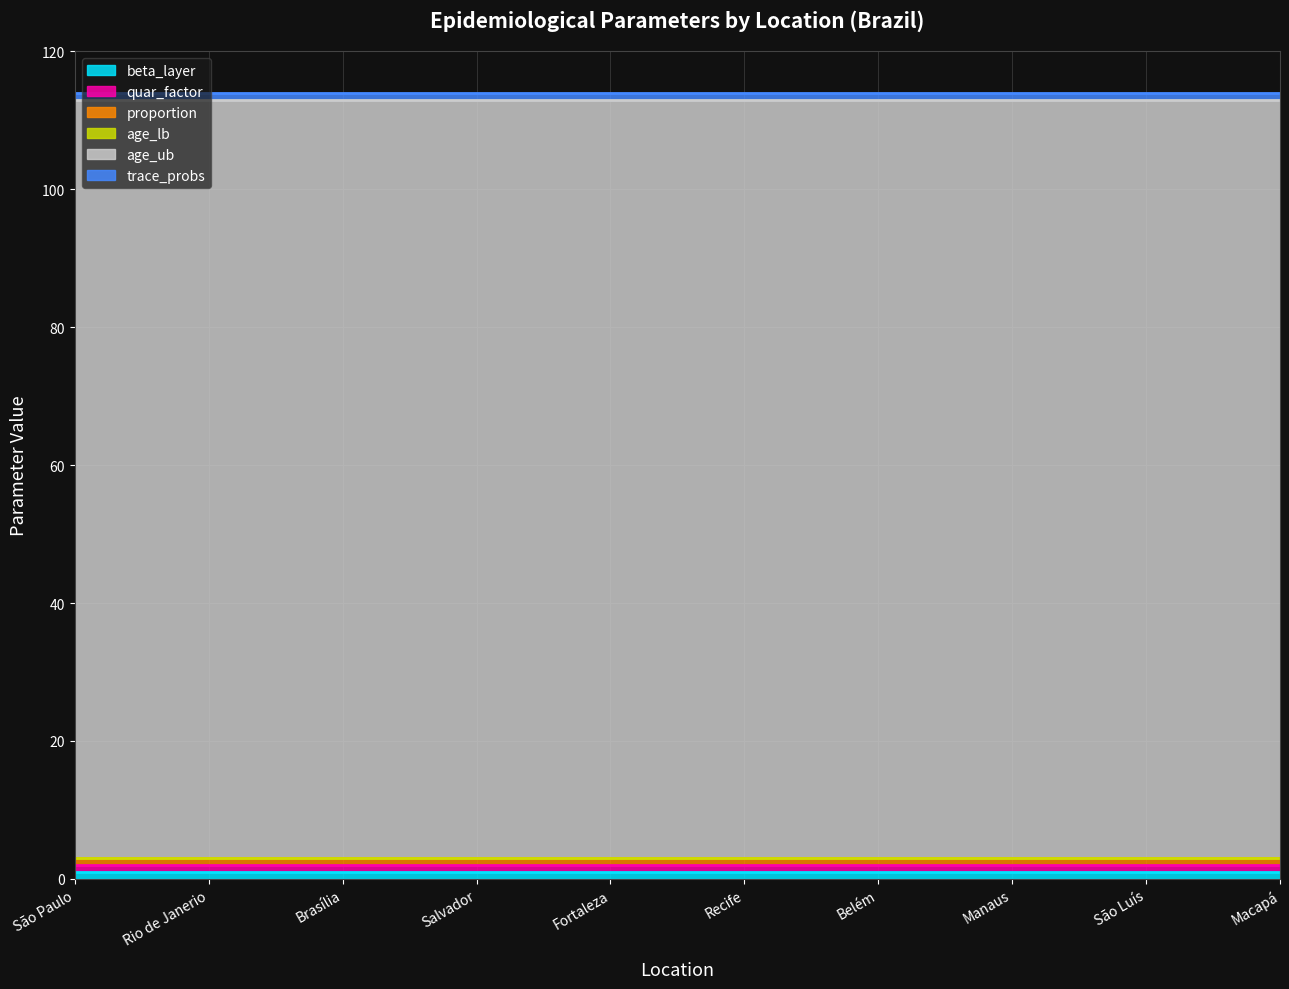

What is the value of the age_ub point at the 5th from the left?

110